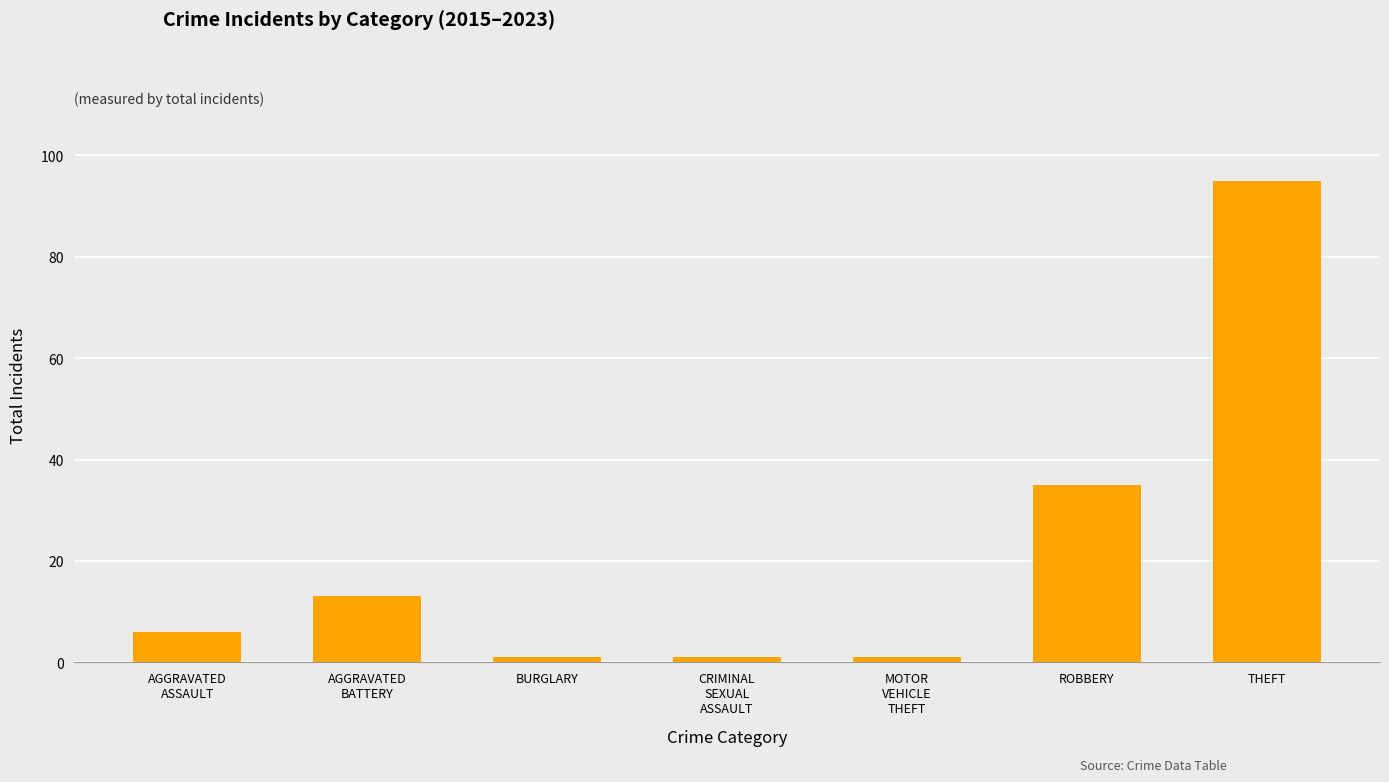

What is the change in value from AGGRAVATED
BATTERY to ROBBERY?

+22